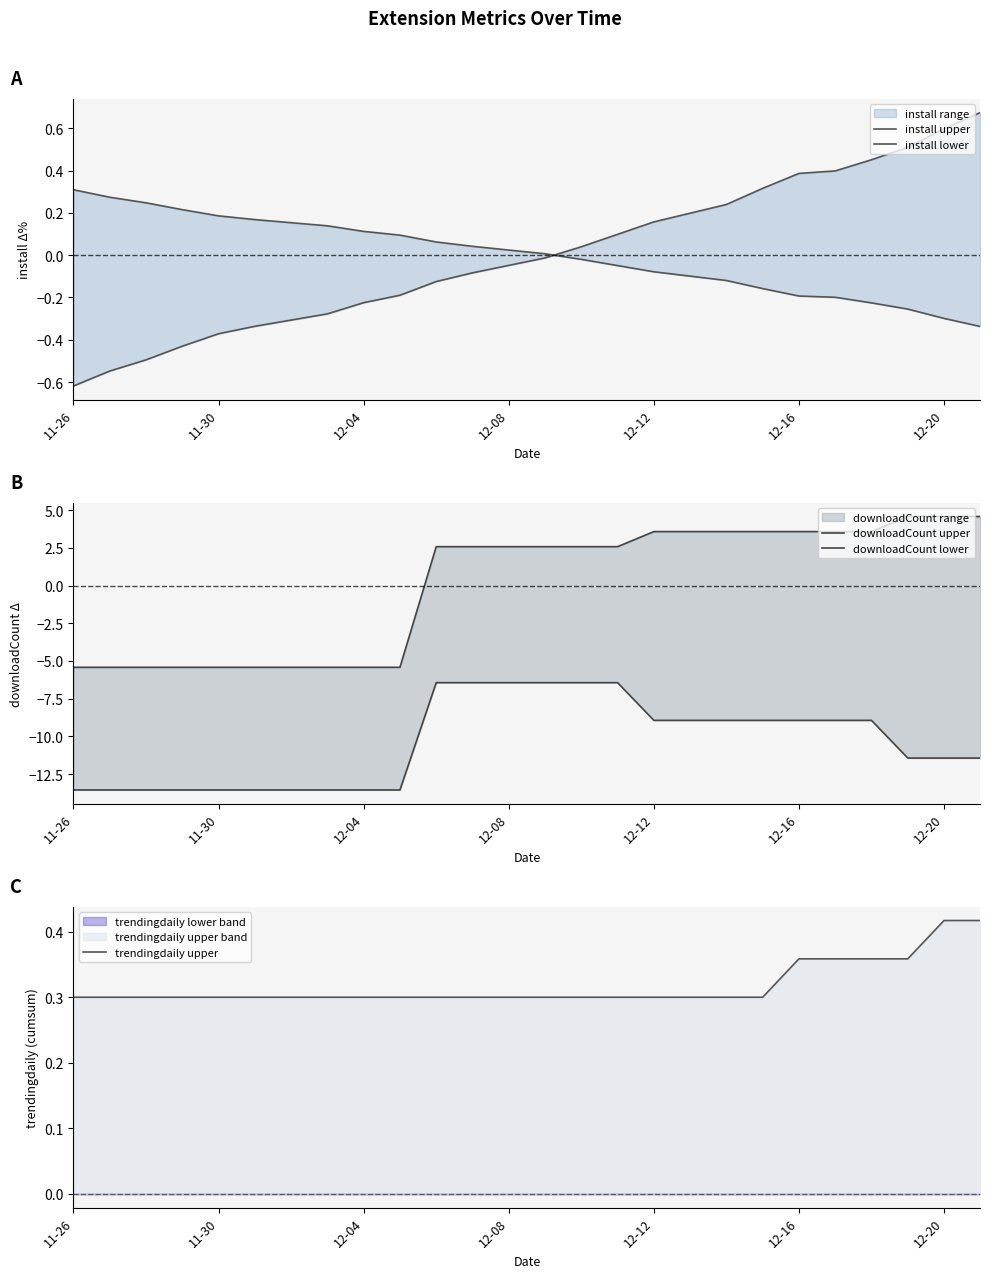

What is the sum of all trendingdaily upper values?

8.3